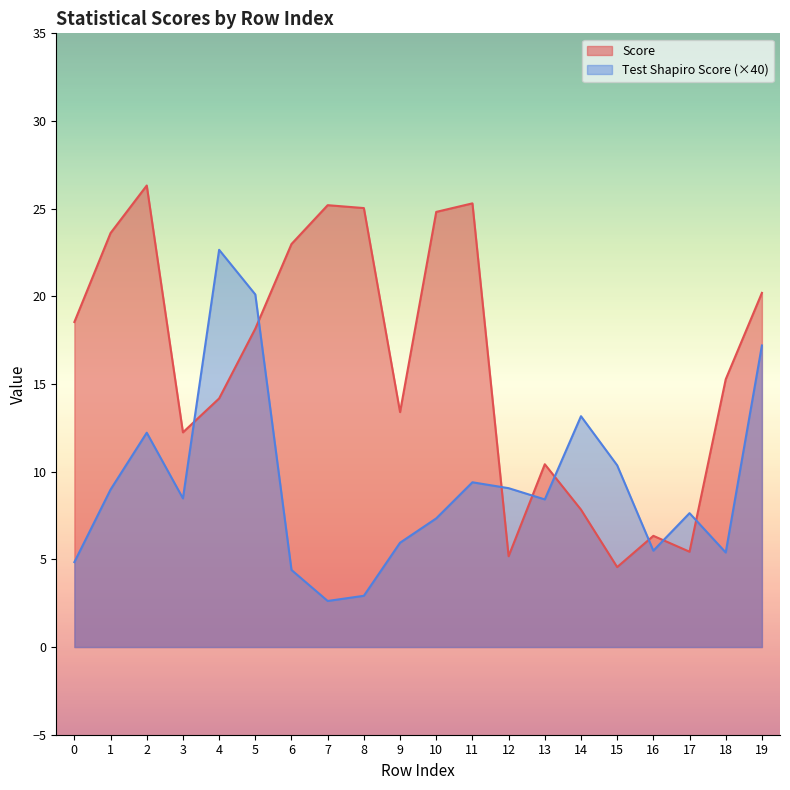

Between 8 and 6, which is larger?

8